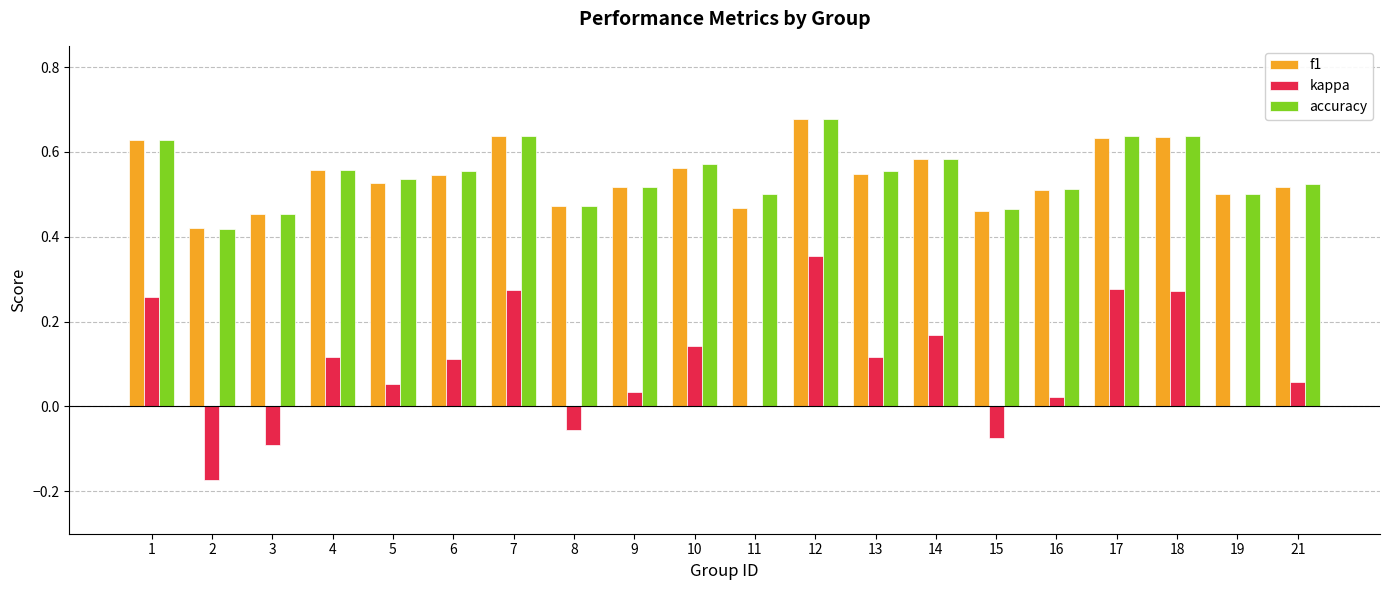

At which category is the sum across all series the highest?

12